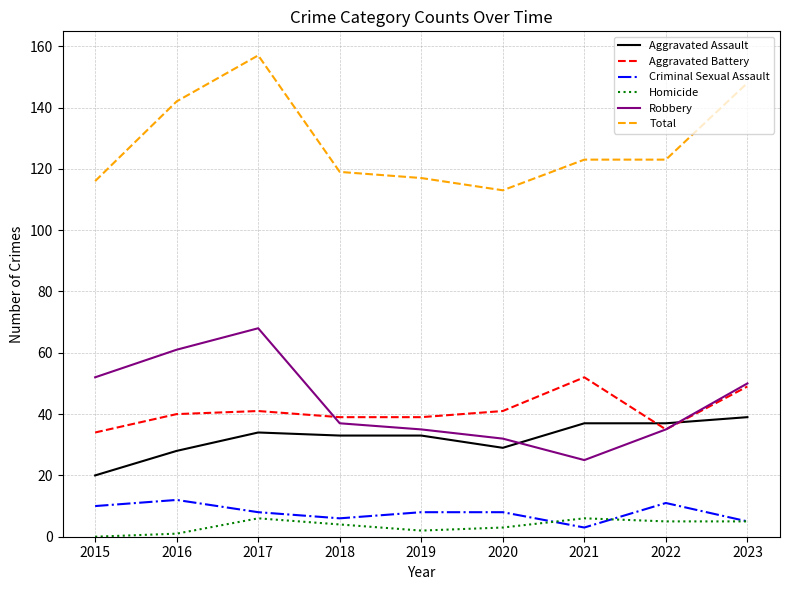

At which category does Homicide reach its first local peak?

2017